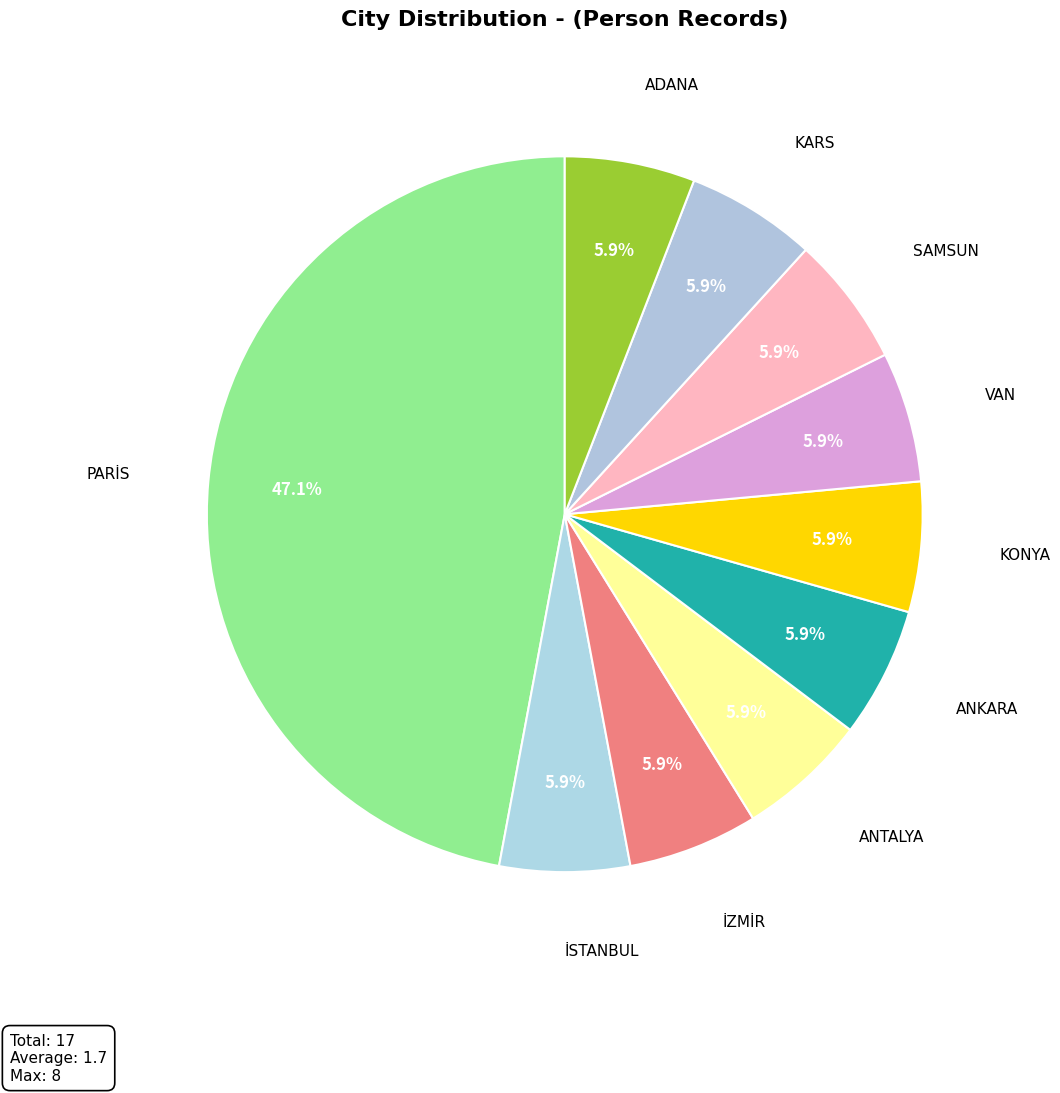

What portion of the pie excludes KONYA?

94.1%